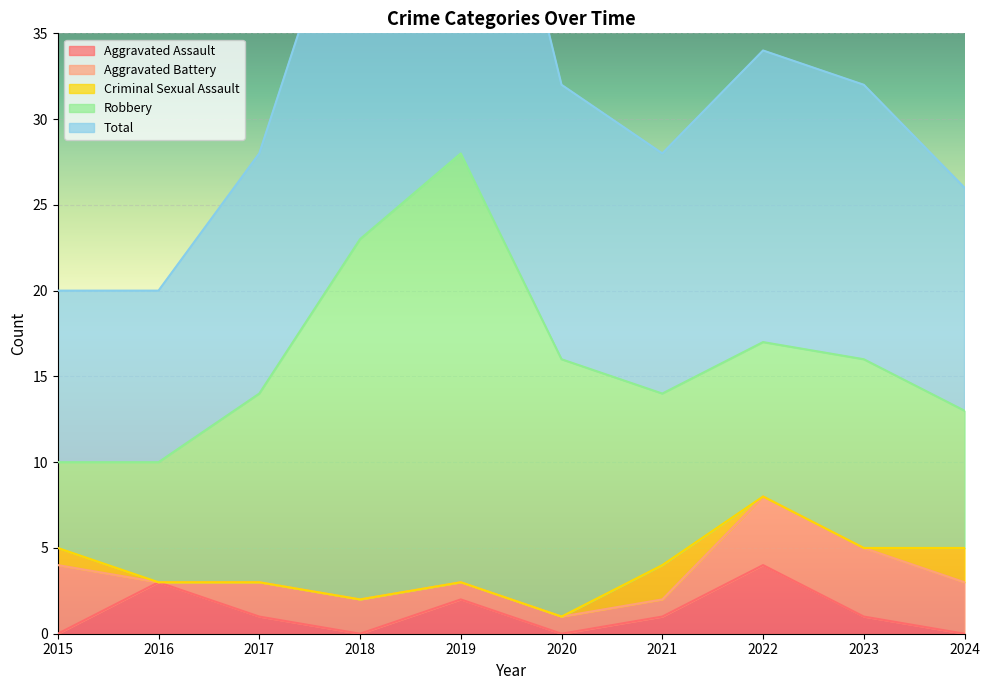

The value of Aggravated Assault at 2018 is 0. True or false?

True